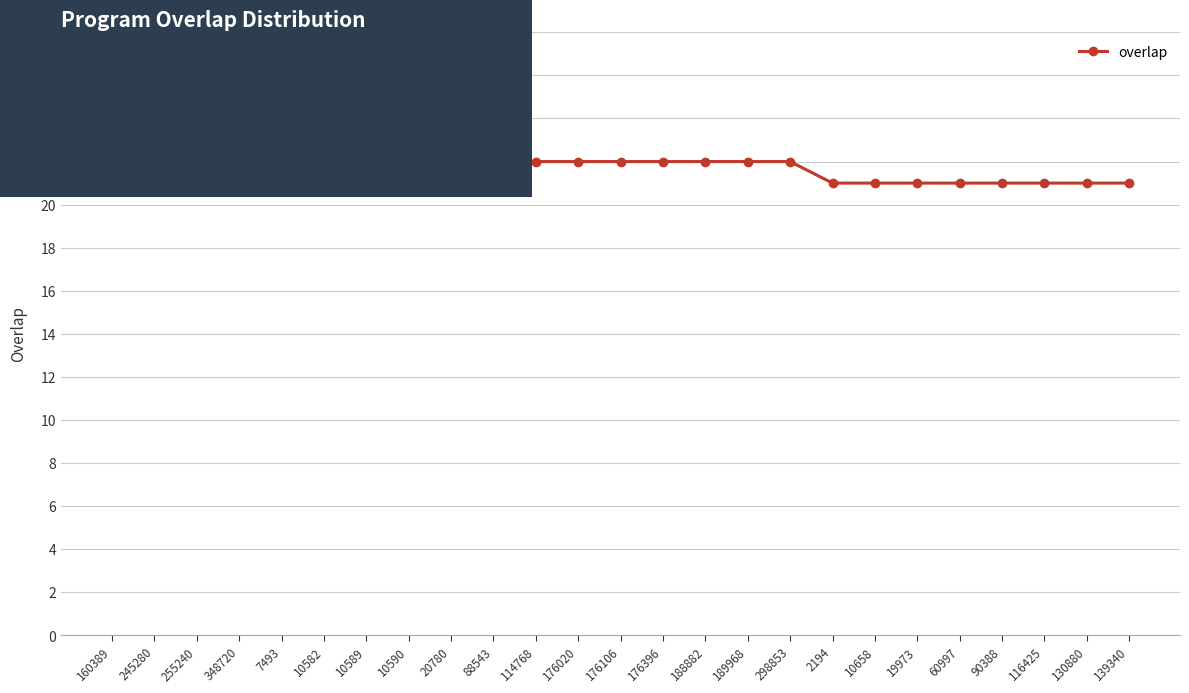

How many data points does each series have?

25